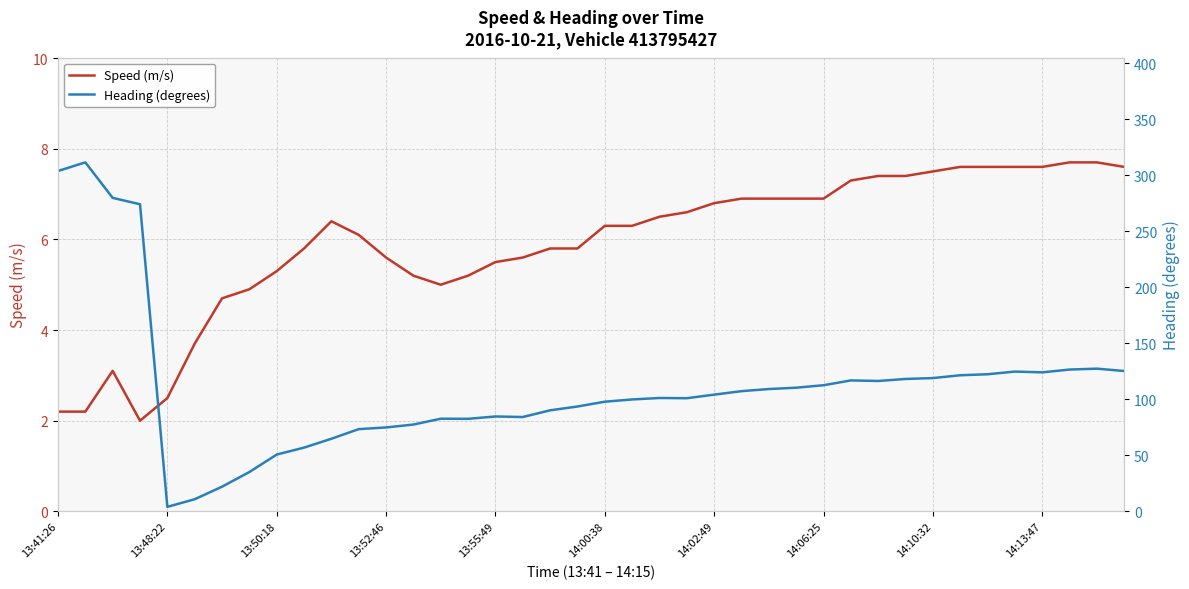

The value of Speed (m/s) at 14:13:47 is 7.6. True or false?

True